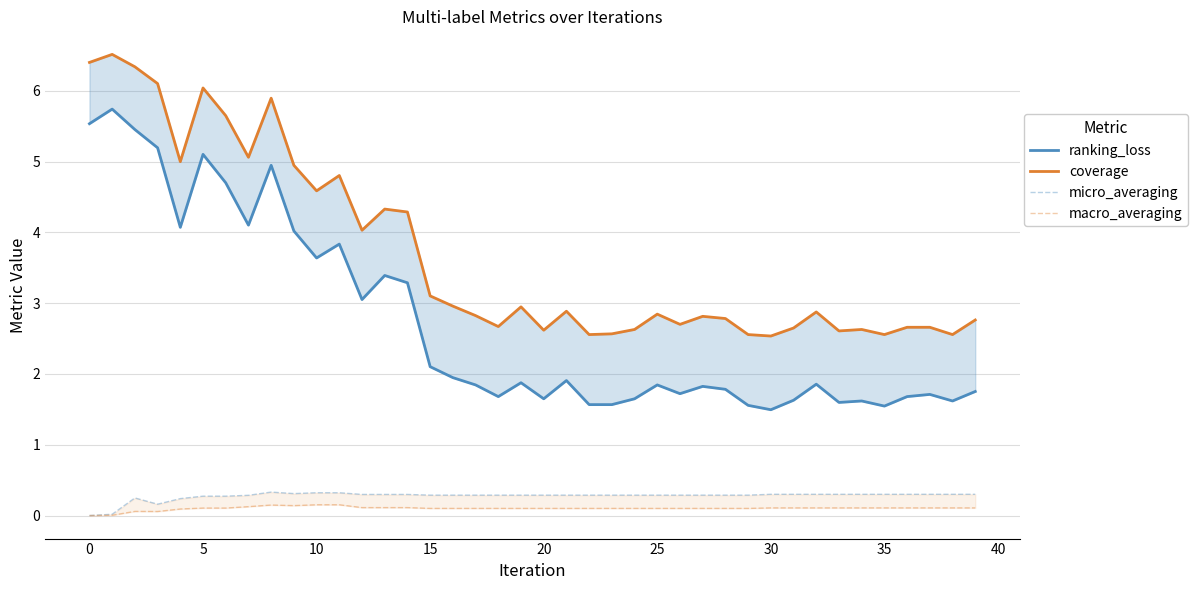

List the series in order of their peak value, lowest first.

macro_averaging, micro_averaging, ranking_loss, coverage